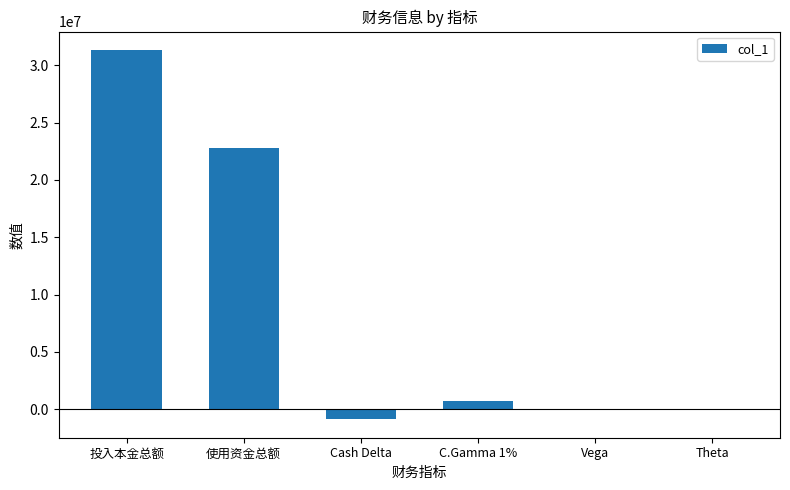

What value does the data have at 使用资金总额?

22821415.9